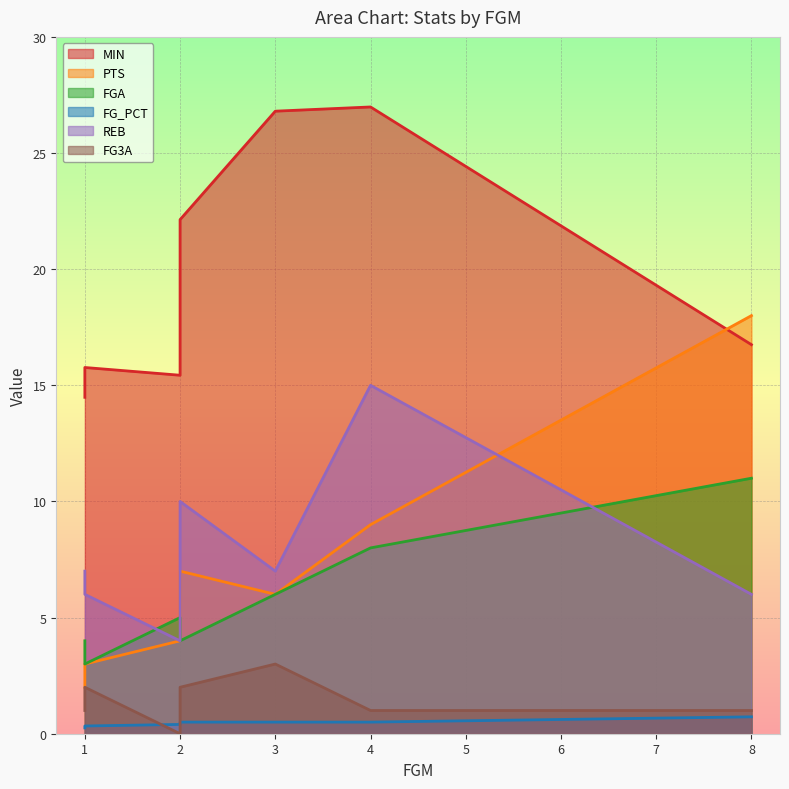

Does the chart display data point markers on the line(s)?

No